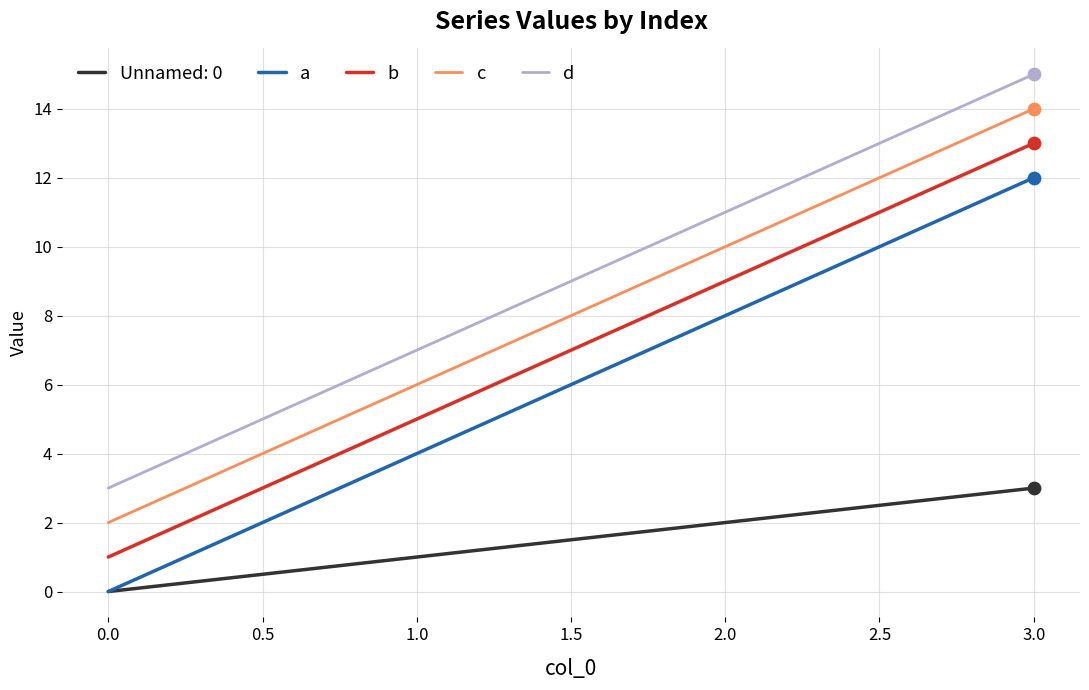

At which category is the sum across all series the highest?

3.0